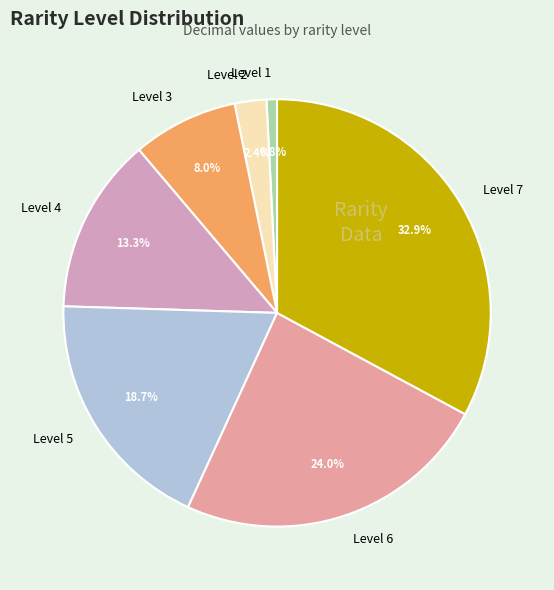

What percentage do Level 6 and Level 3 together represent?

32.0%